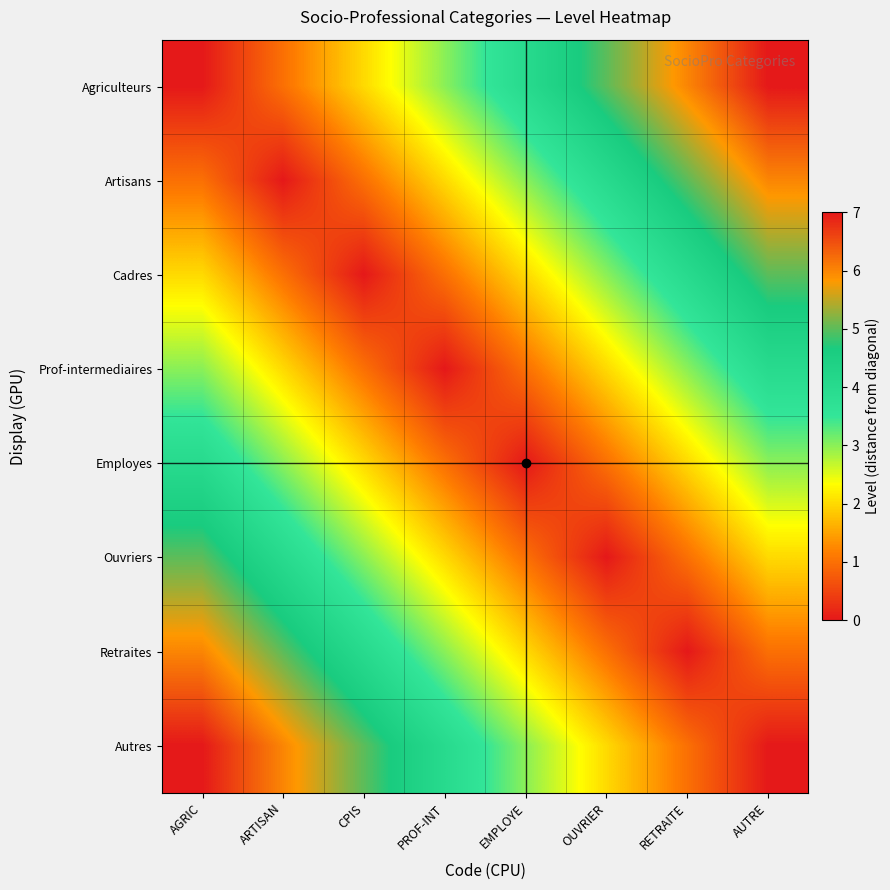

Reading left to right, list all the values displayed in this chart.

Agriculteurs: AGRIC=0	ARTISAN=1	CPIS=2	PROF-INT=3	EMPLOYE=4	OUVRIER=5	RETRAITE=6	AUTRE=7
Artisans: AGRIC=1	ARTISAN=0	CPIS=1	PROF-INT=2	EMPLOYE=3	OUVRIER=4	RETRAITE=5	AUTRE=6
Cadres: AGRIC=2	ARTISAN=1	CPIS=0	PROF-INT=1	EMPLOYE=2	OUVRIER=3	RETRAITE=4	AUTRE=5
Prof-intermediaires: AGRIC=3	ARTISAN=2	CPIS=1	PROF-INT=0	EMPLOYE=1	OUVRIER=2	RETRAITE=3	AUTRE=4
Employes: AGRIC=4	ARTISAN=3	CPIS=2	PROF-INT=1	EMPLOYE=0	OUVRIER=1	RETRAITE=2	AUTRE=3
Ouvriers: AGRIC=5	ARTISAN=4	CPIS=3	PROF-INT=2	EMPLOYE=1	OUVRIER=0	RETRAITE=1	AUTRE=2
Retraites: AGRIC=6	ARTISAN=5	CPIS=4	PROF-INT=3	EMPLOYE=2	OUVRIER=1	RETRAITE=0	AUTRE=1
Autres: AGRIC=7	ARTISAN=6	CPIS=5	PROF-INT=4	EMPLOYE=3	OUVRIER=2	RETRAITE=1	AUTRE=0